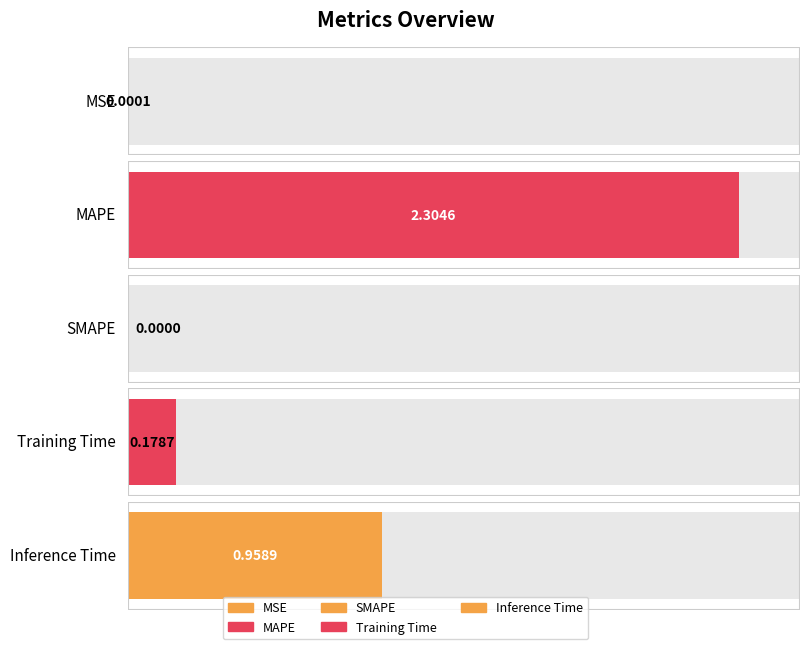

What is the difference between the maximum and minimum values?

2.3